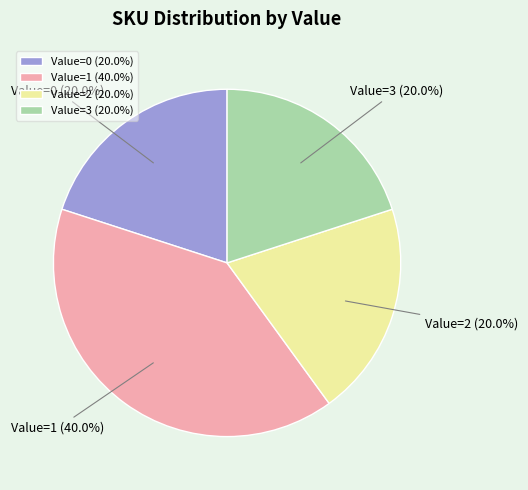

Combined, what portion of the pie is Value=0 (20.0%) and Value=3 (20.0%)?

40.0%